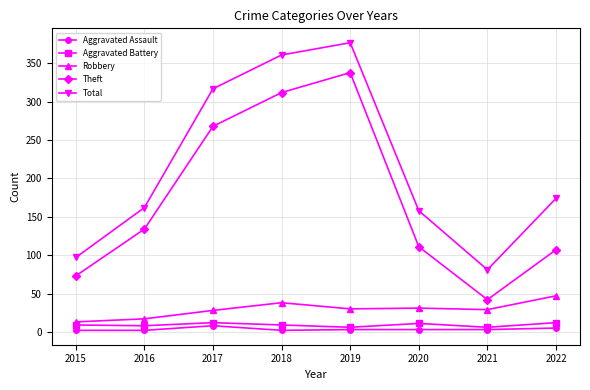

True or false: Theft and Total intersect in this chart.

False